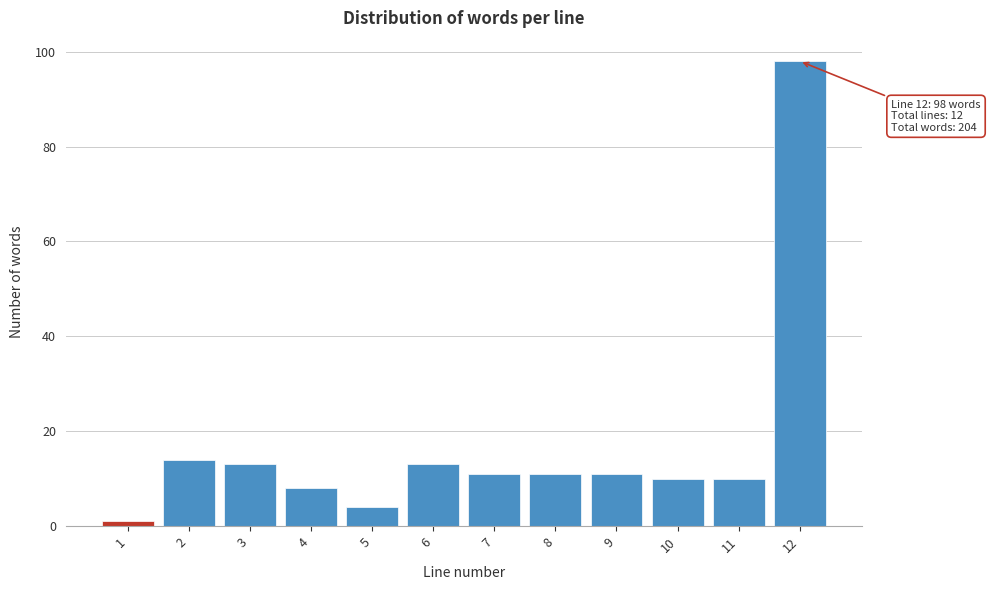

Reading left to right, what are all the values shown in this chart?

1=1	2=14	3=13	4=8	5=4	6=13	7=11	8=11	9=11	10=10	11=10	12=98